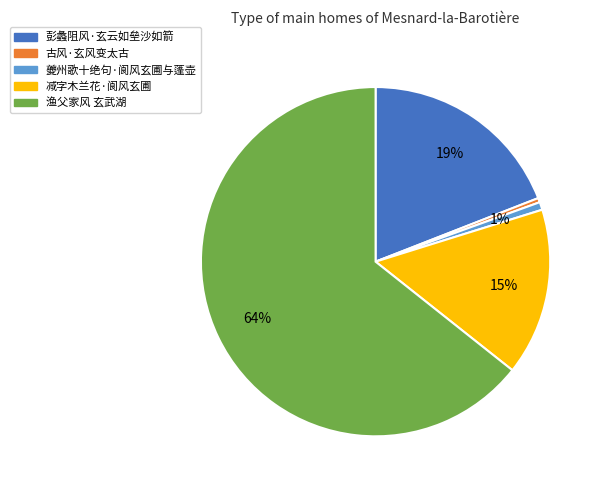

Does any single category account for the majority?

Yes